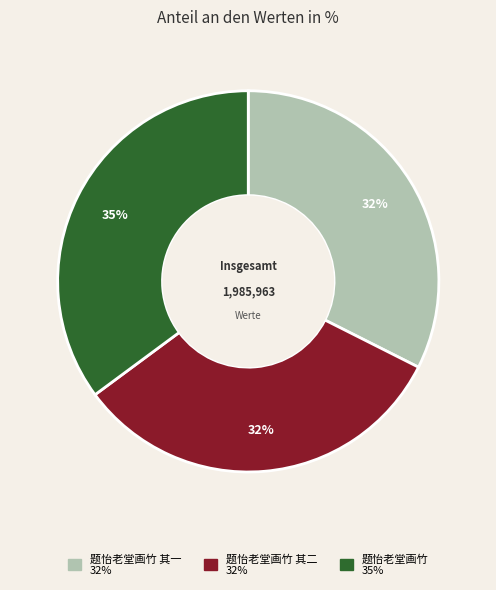

To the nearest percent, what is the difference between the largest and smallest slice percentages?

3%